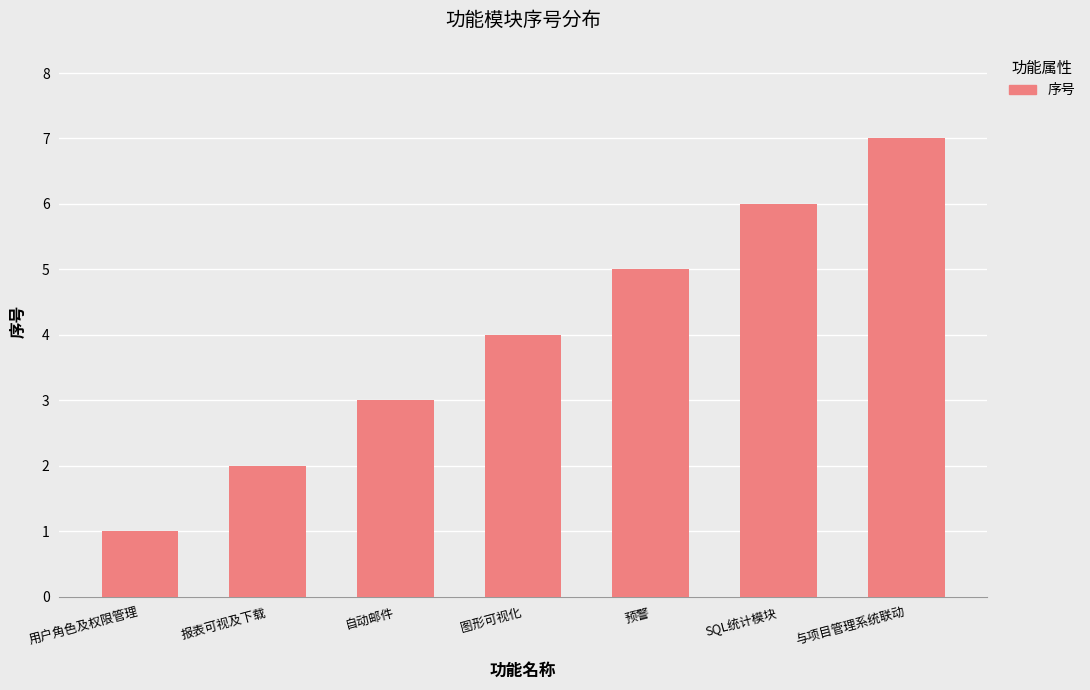

How many bars are there in total?

7